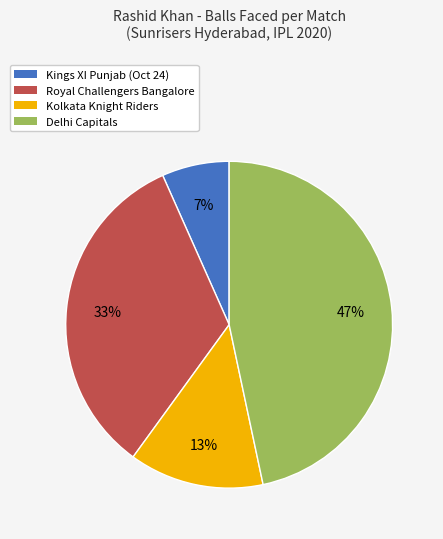

The Delhi Capitals slice represents 47% of the pie. True or false?

True